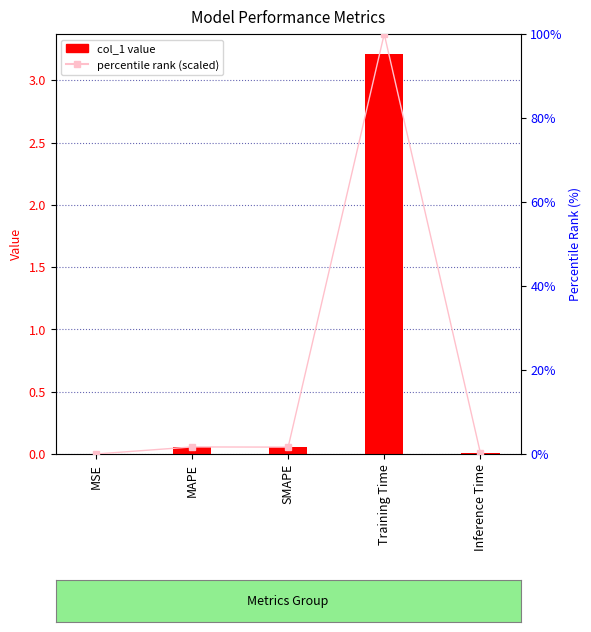

What position from the right is MSE?

5